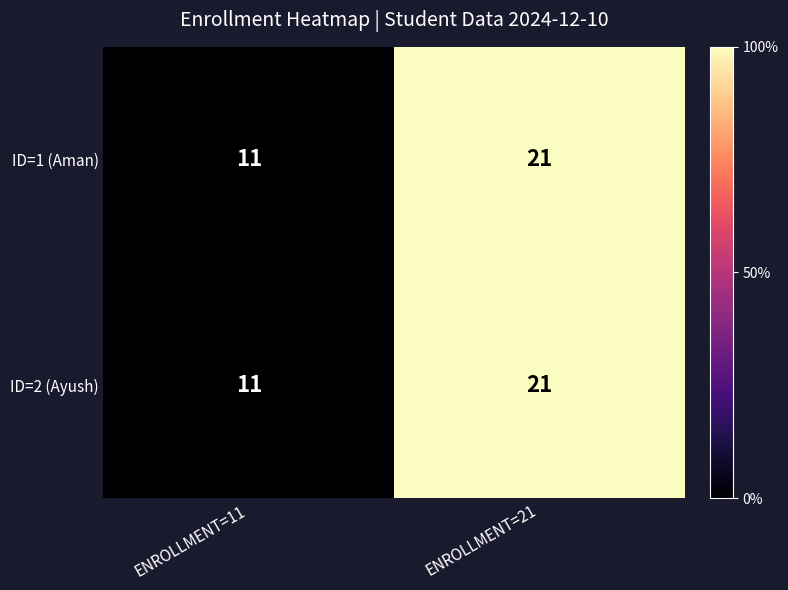

What is the highest value of the ID=1 (Aman) series?

21